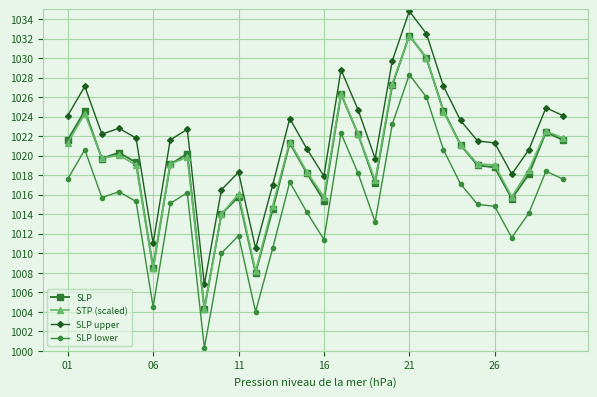

What is the highest value of the SLP series?

1032.3